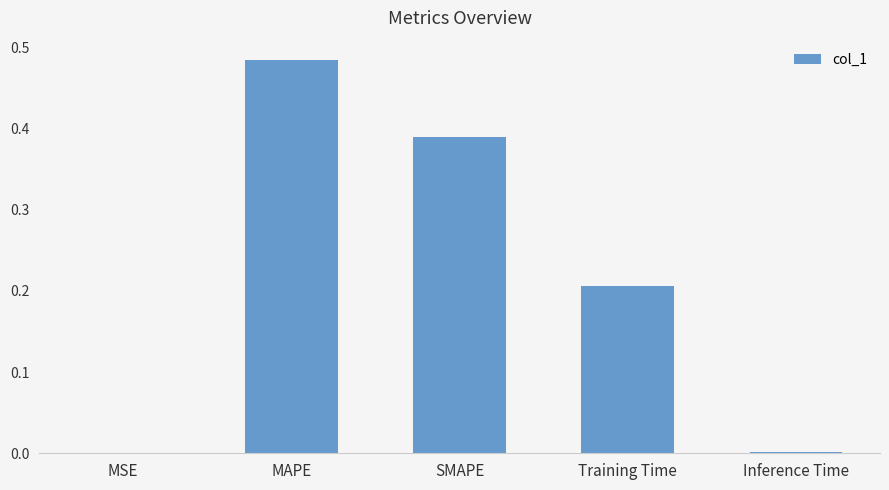

Which label corresponds to the largest value in the chart?

MAPE